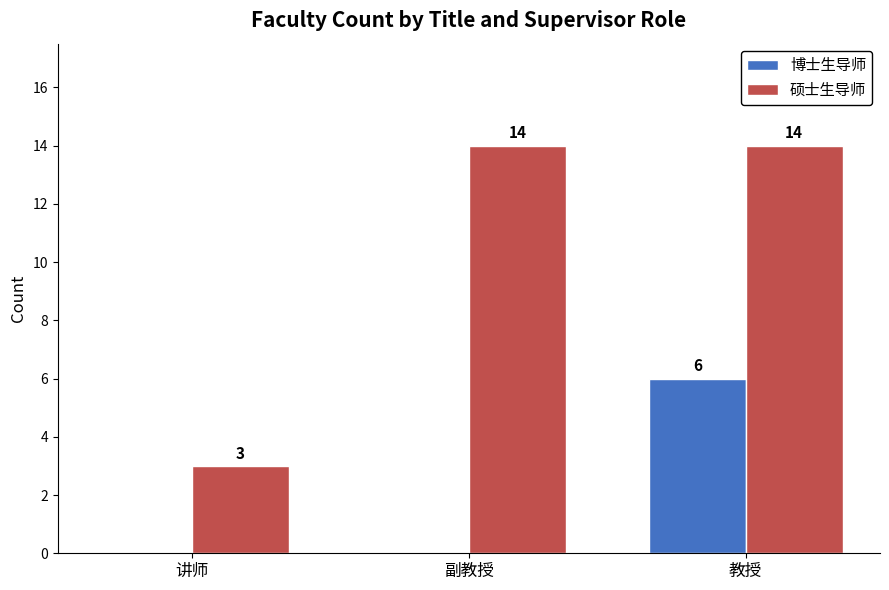

Which series has the widest spread of values?

硕士生导师